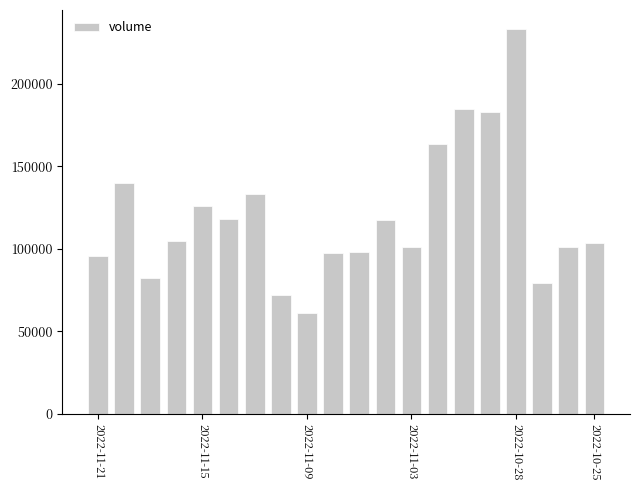

What is the smallest value displayed?

61022